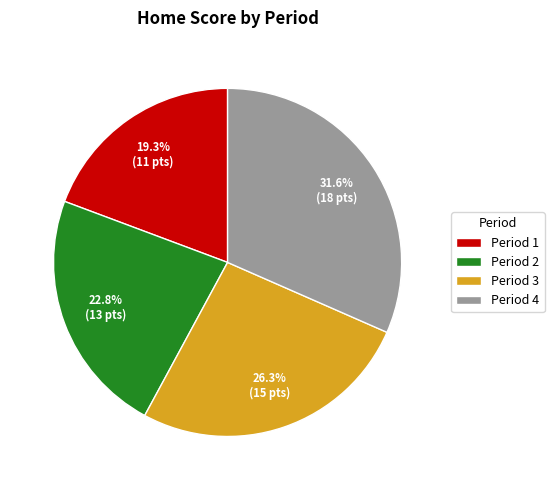

To the nearest percent, what is the average slice percentage?

25%